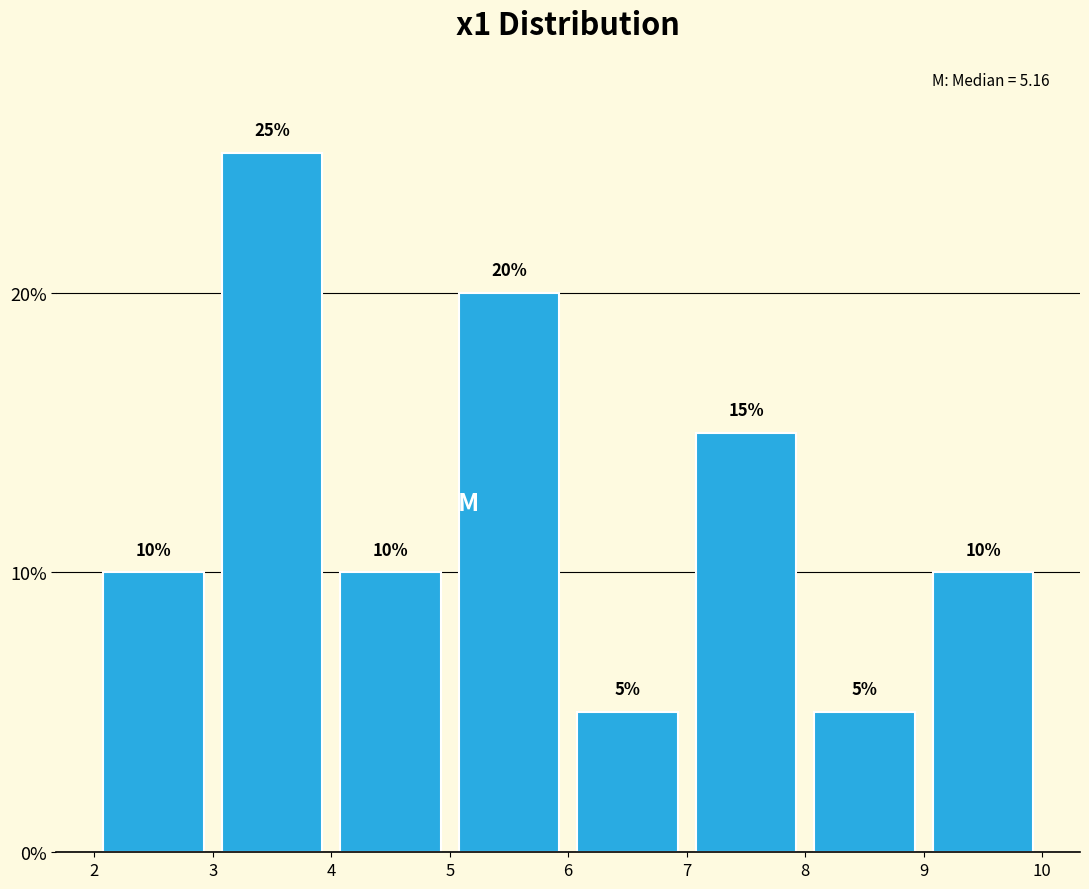

Reading left to right, transcribe this chart: for each bar, give the range it covers on the x-axis and its height.

2 to 3: 10
3 to 4: 25
4 to 5: 10
5 to 6: 20
6 to 7: 5
7 to 8: 15
8 to 9: 5
9 to 10: 10